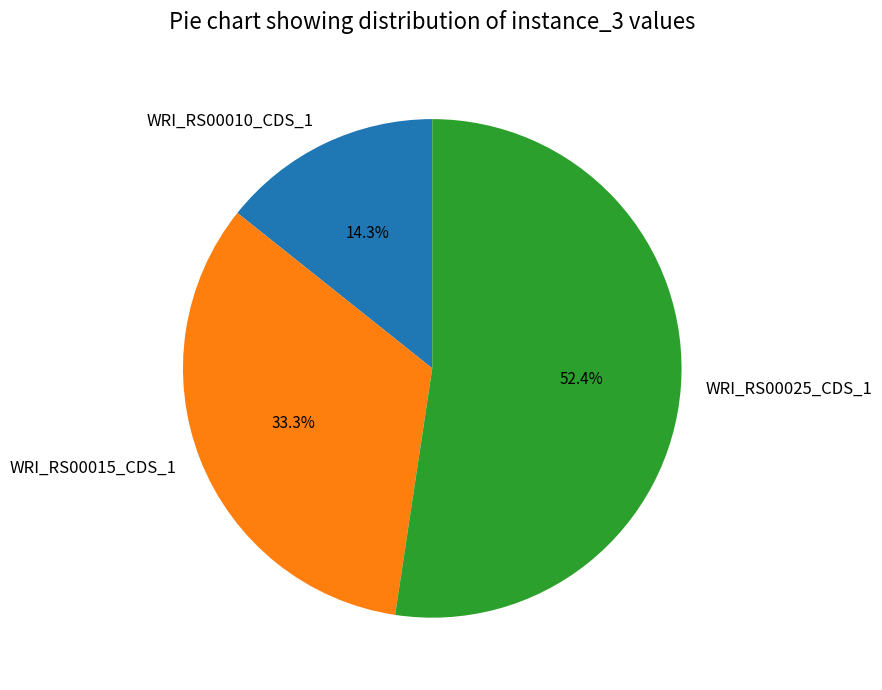

How many segments does this pie chart have?

3